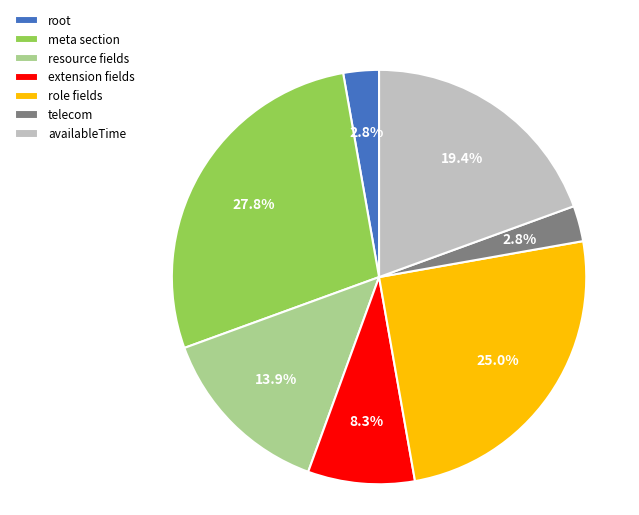

To the nearest percent, what is the difference between the largest and smallest slice percentages?

25%